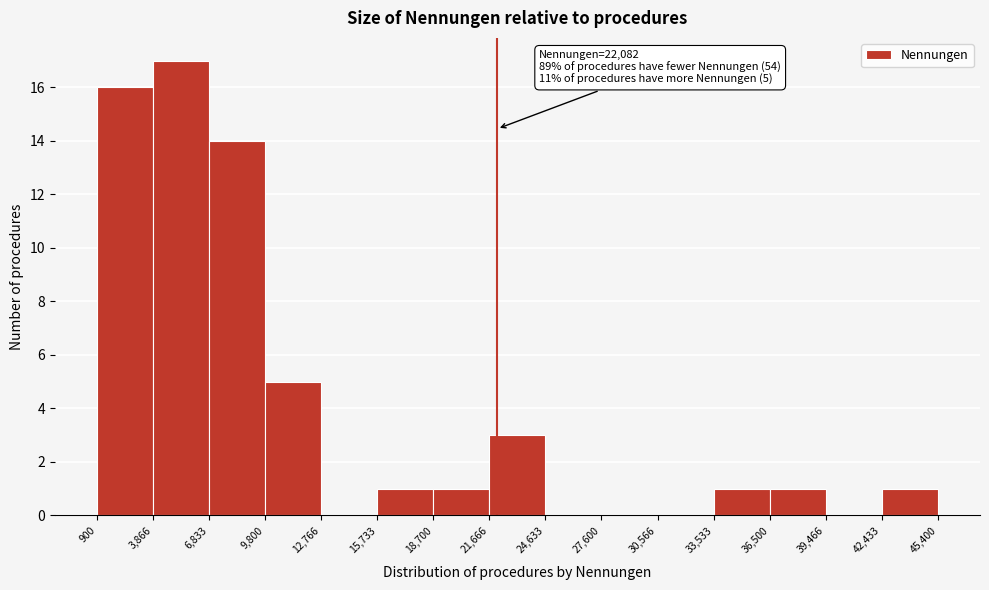

Which range on the x-axis has the tallest bar?

3,866 to 6,833